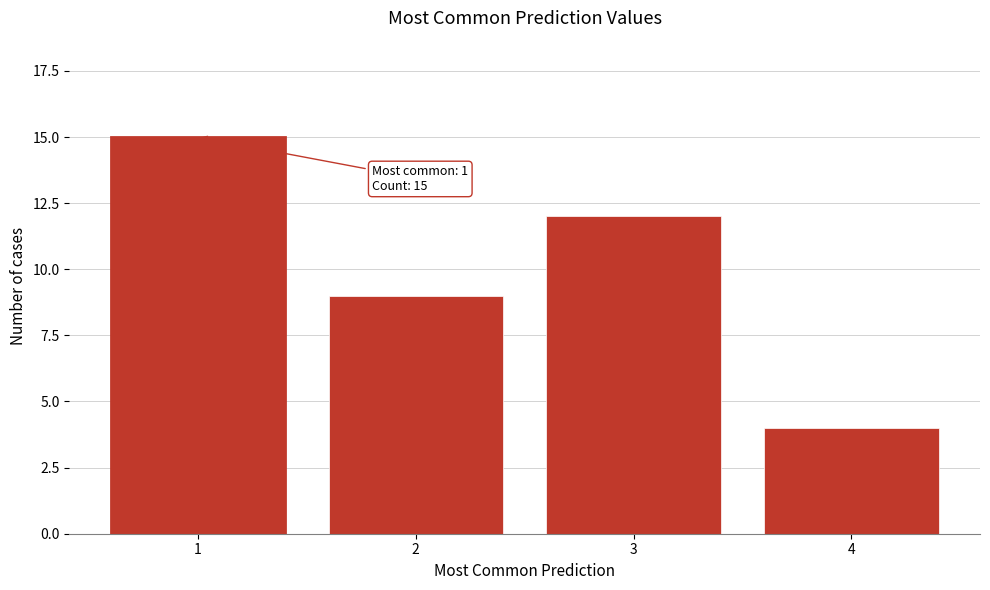

Reading left to right, list all the values displayed in this chart.

15	9	12	4